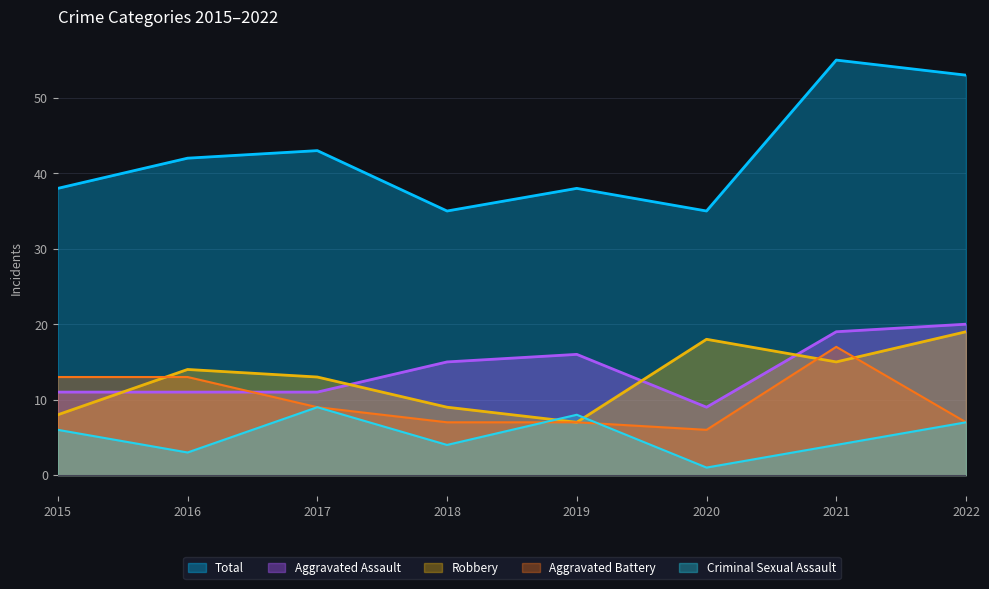

Between 2017 and 2021, which series saw the biggest shift?

Total